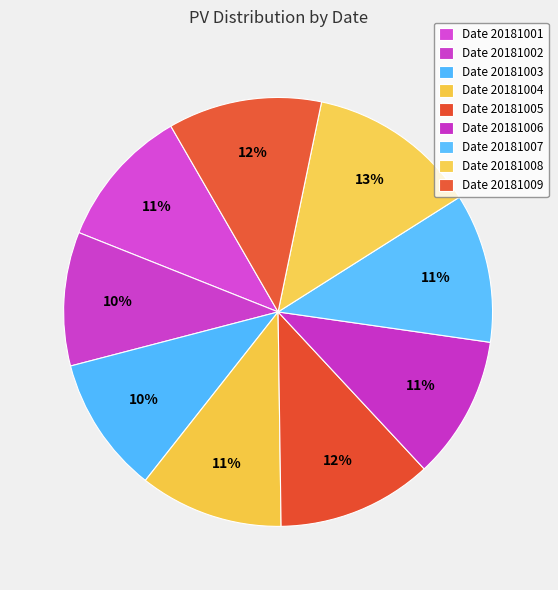

Rank the categories by value from highest to lowest.

20181008, 20181005, 20181009, 20181007, 20181004, 20181006, 20181001, 20181003, 20181002